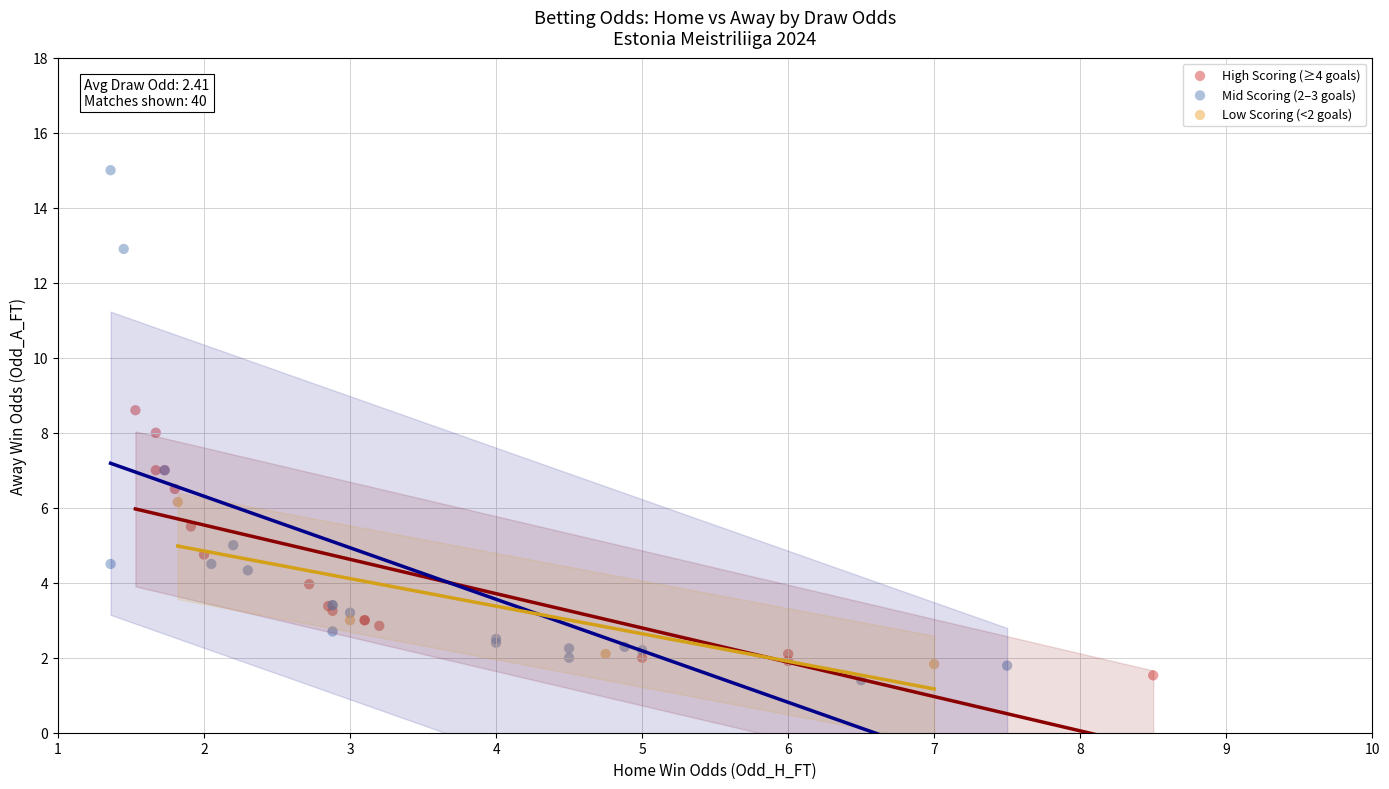

Which series has the largest Y range (max minus min)?

Mid Scoring (2–3 goals)